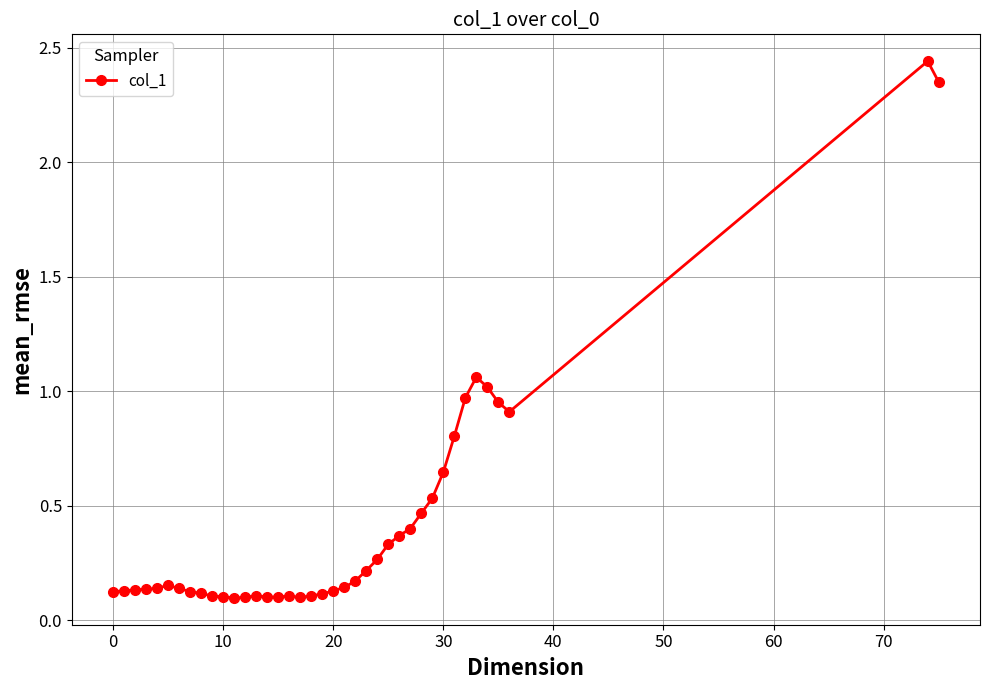

What is the difference between the second highest and second lowest values?

2.2